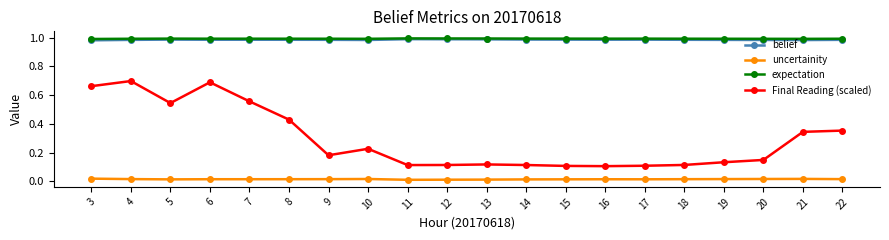

True or false: Final Reading (scaled) has a value of 0.1 at 13.

True